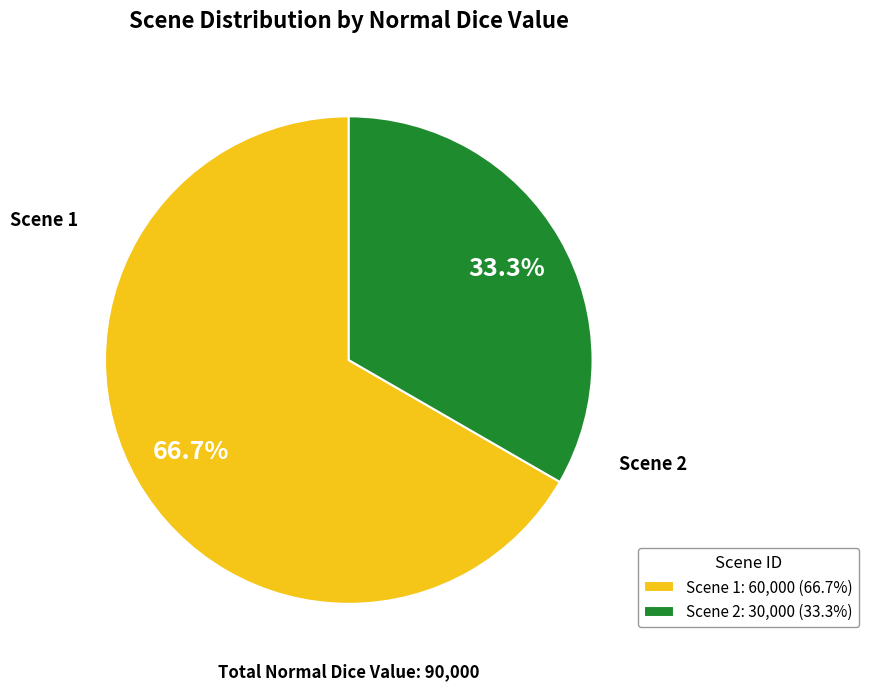

What percentage is NOT represented by Scene 2: 30,000 (33.3%)?

66.7%